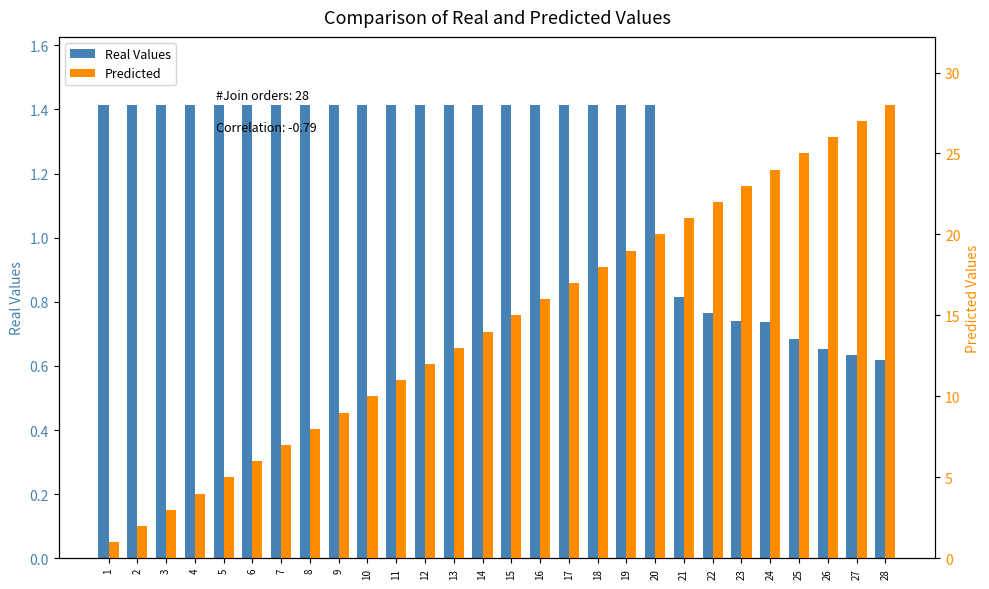

Reading left to right, transcribe all the data shown in this chart.

Real Values: 1=1.4	2=1.4	3=1.4	4=1.4	5=1.4	6=1.4	7=1.4	8=1.4	9=1.4	10=1.4	11=1.4	12=1.4	13=1.4	14=1.4	15=1.4	16=1.4	17=1.4	18=1.4	19=1.4	20=1.4	21=0.8	22=0.8	23=0.7	24=0.7	25=0.7	26=0.7	27=0.6	28=0.6
Predicted: 1=1.0	2=2.0	3=3.0	4=4.0	5=5.0	6=6.0	7=7.0	8=8.0	9=9.0	10=10.0	11=11.0	12=12.0	13=13.0	14=14.0	15=15.0	16=16.0	17=17.0	18=18.0	19=19.0	20=20.0	21=21.0	22=22.0	23=23.0	24=24.0	25=25.0	26=26.0	27=27.0	28=28.0